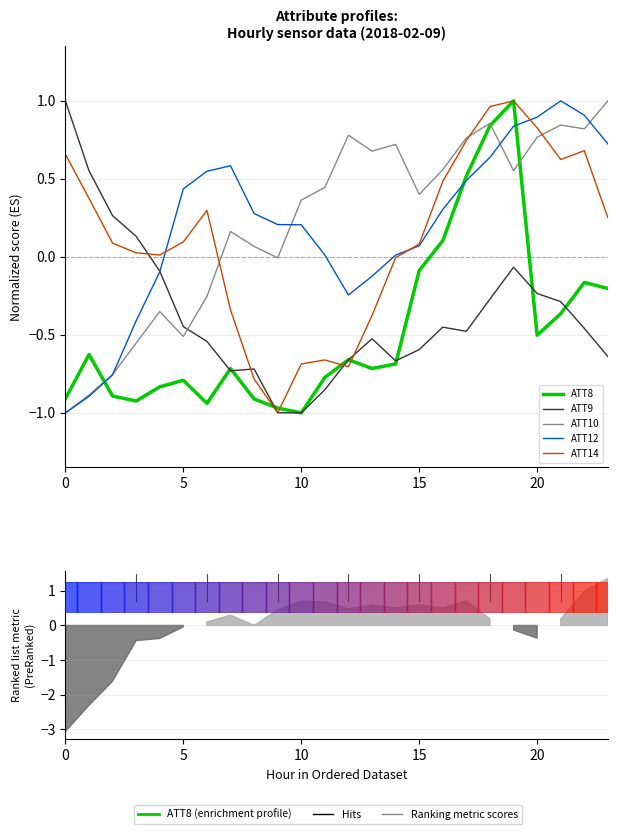

What is the sum of the ATT12 values at 21 and 20?

1.9